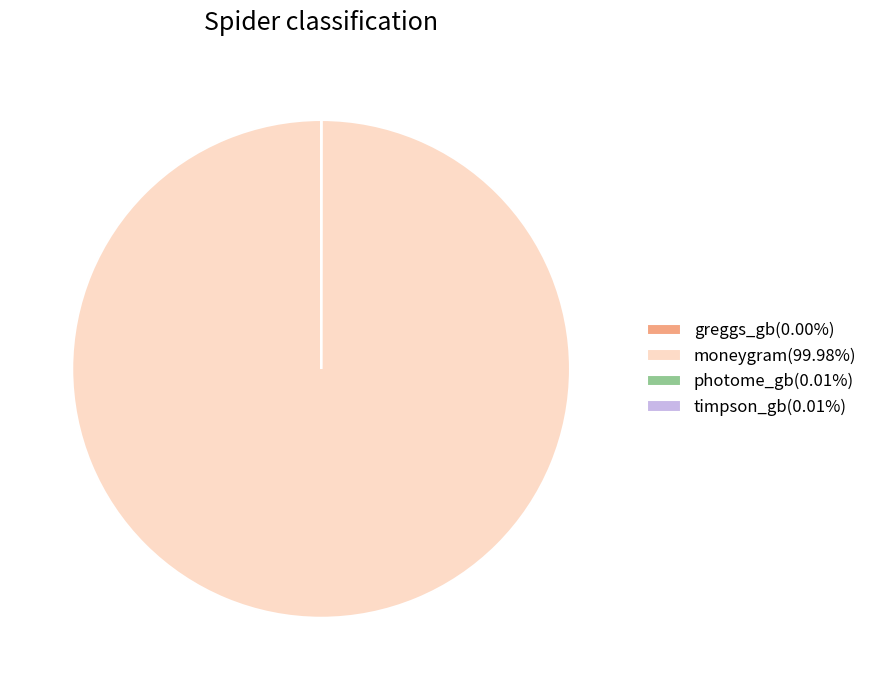

Does any single category account for the majority?

Yes